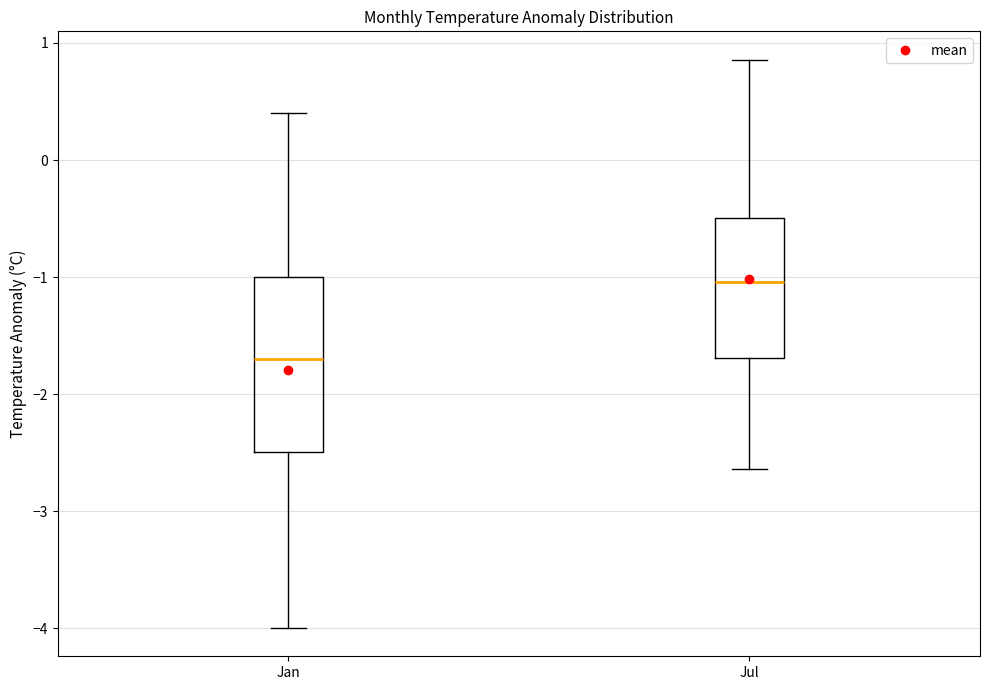

Which box's median line is the lowest?

Jan